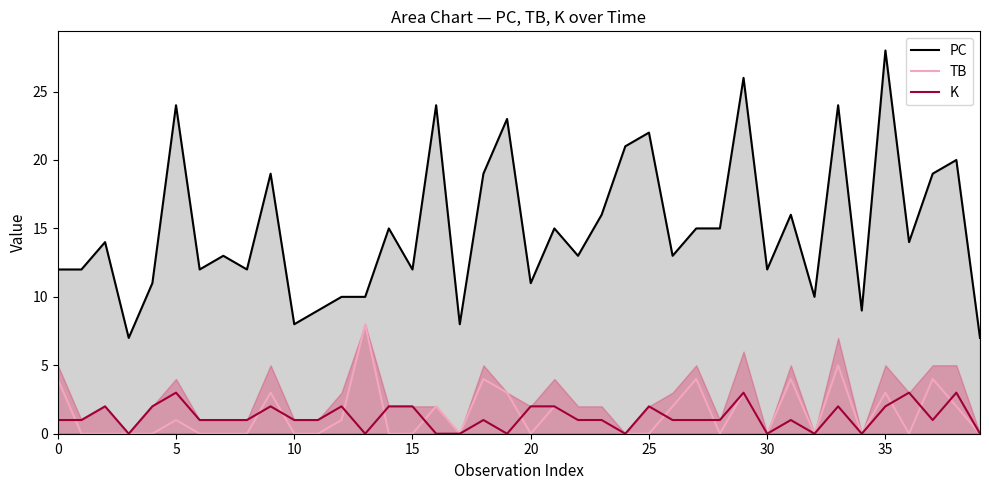

Rank the series by their maximum value, from lowest to highest.

K, TB, PC